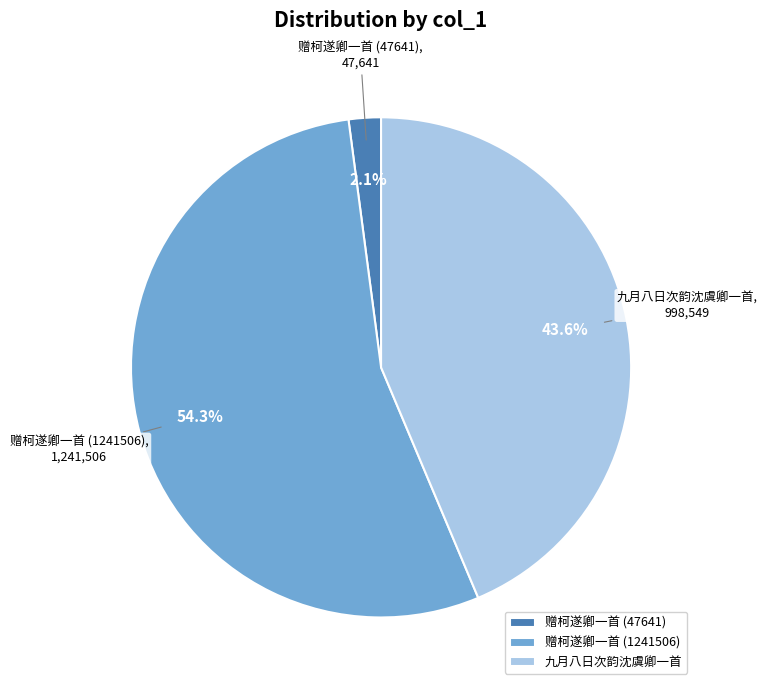

To the nearest percent, what is the average slice percentage?

33%